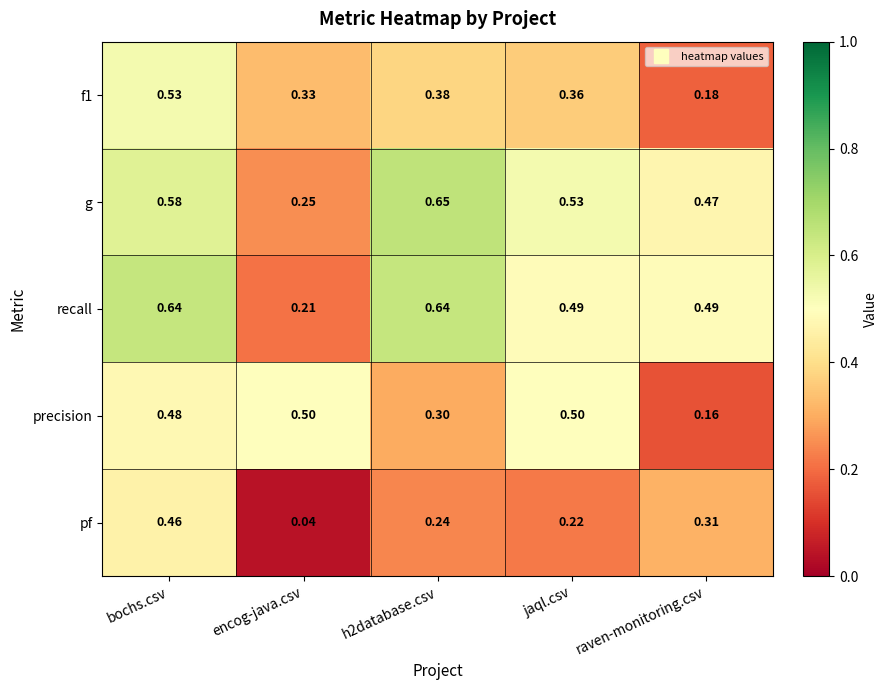

Which series changed the most between bochs.csv and jaql.csv?

pf